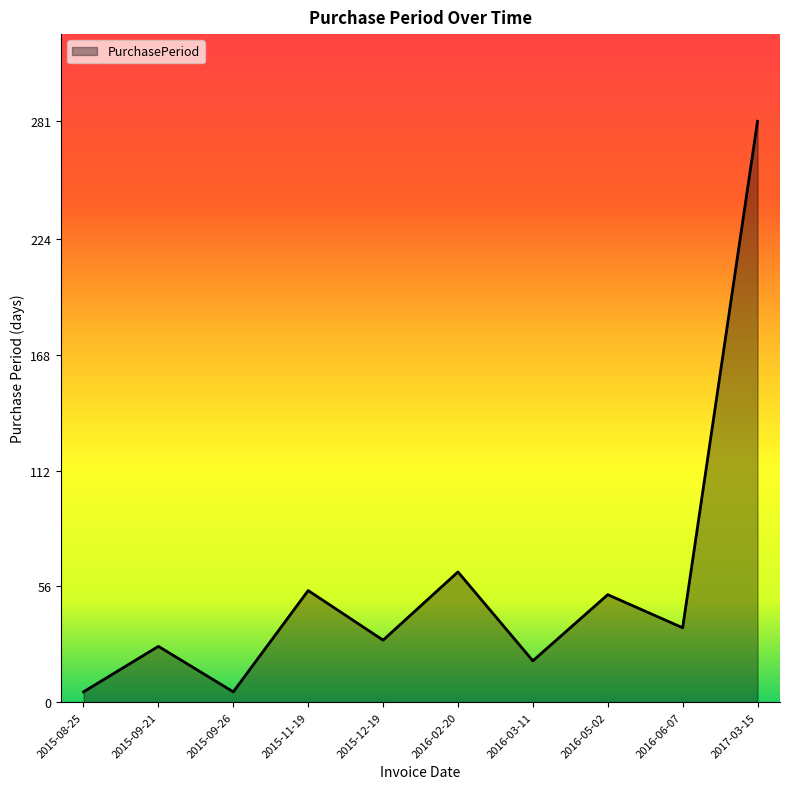

Which category has the highest value across all series?

2017-03-15